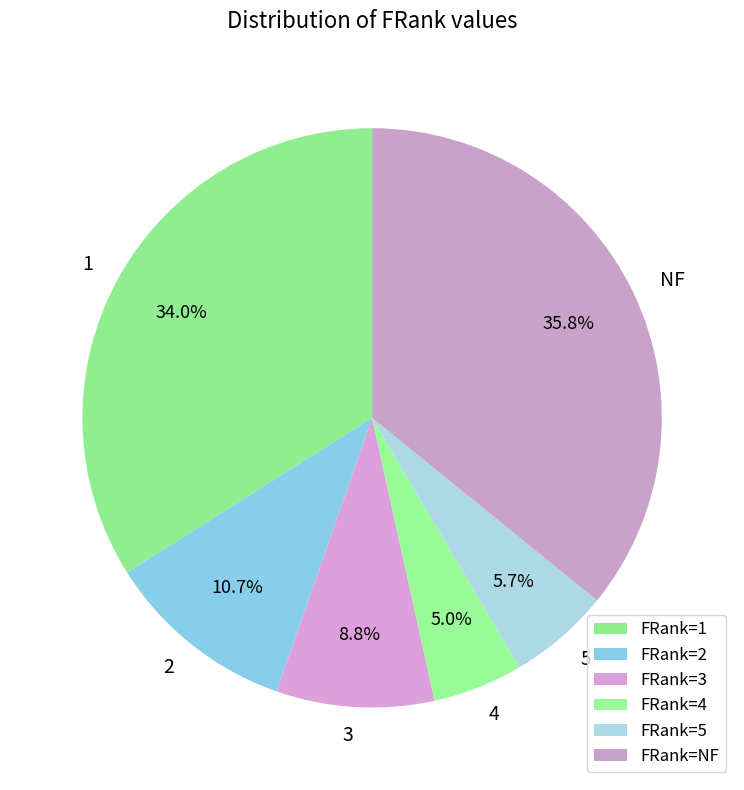

Is the sum of 3 and 1 greater than half?

No